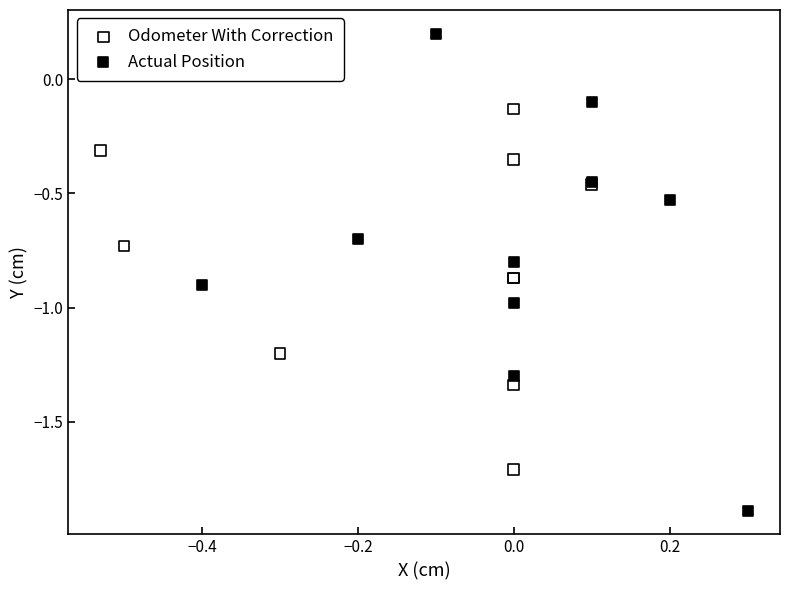

Which series reaches the maximum Y coordinate?

Actual Position